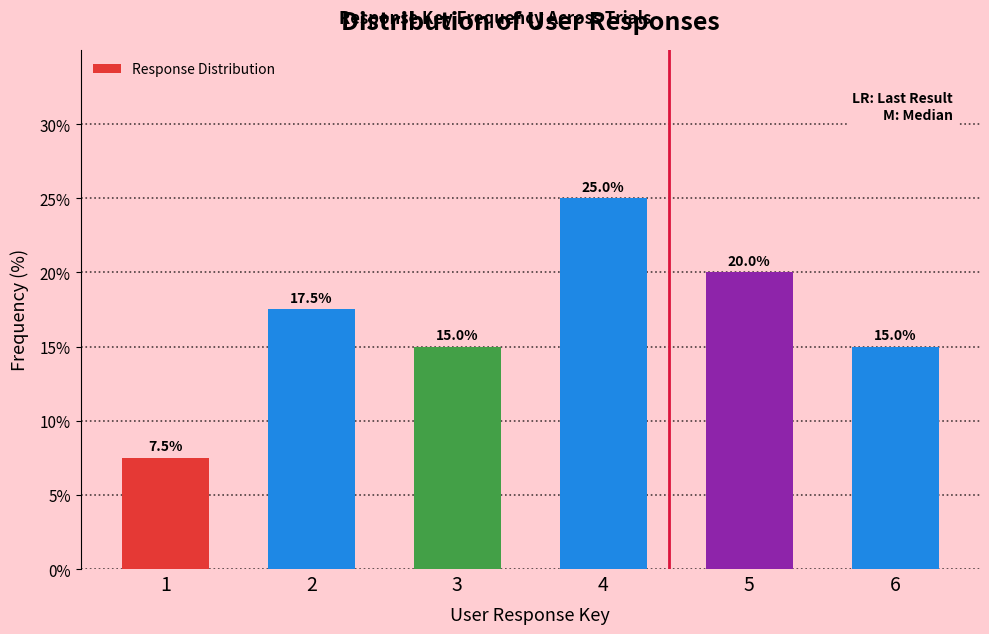

What is the greatest value displayed?

25.0